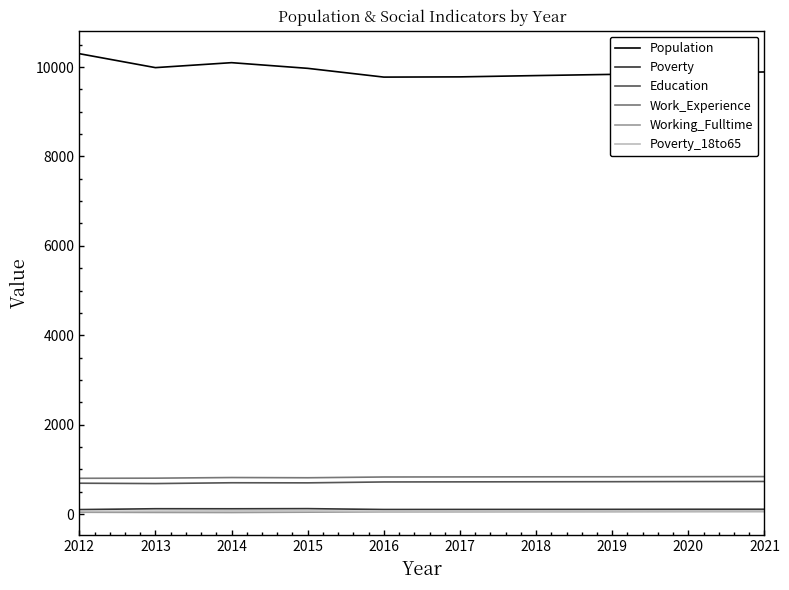

Which series changed the most between 2014 and 2018?

Population